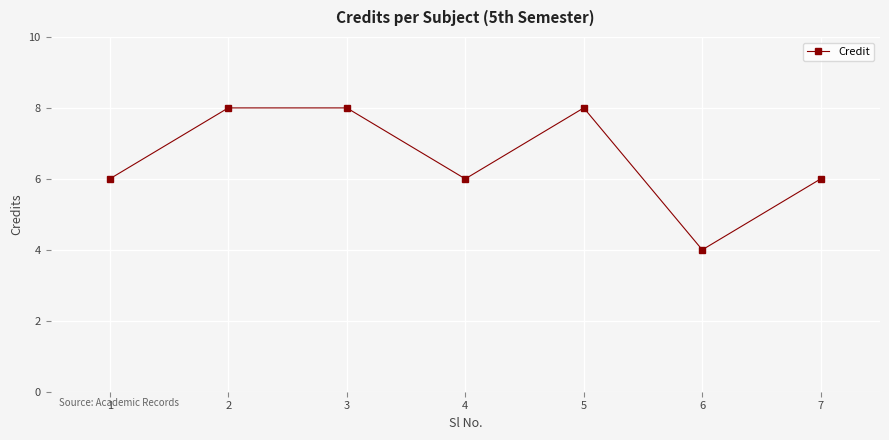

Does the chart have visible grid lines?

Yes